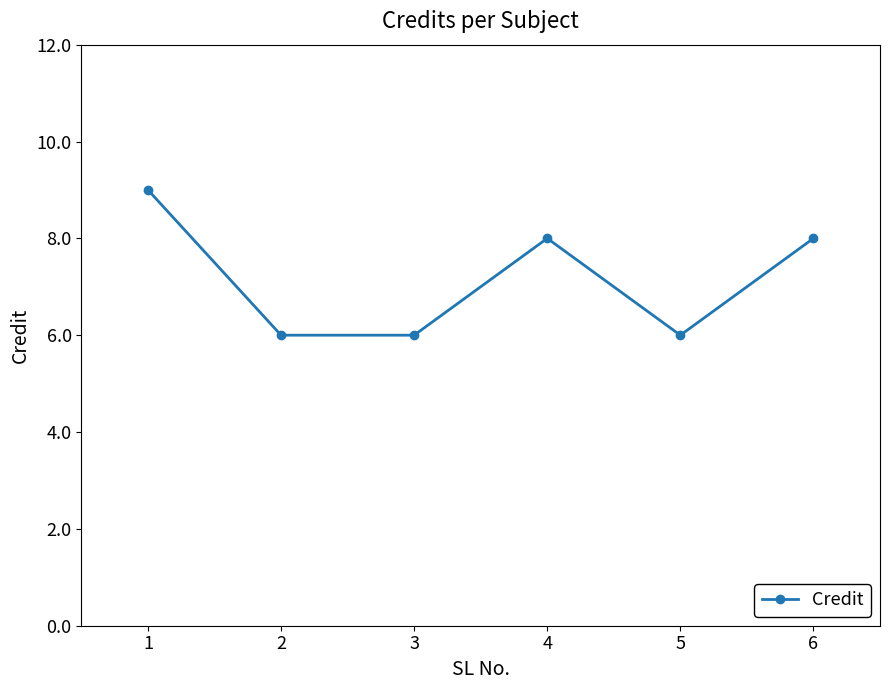

Is it true that the value at 4 is 12?

False